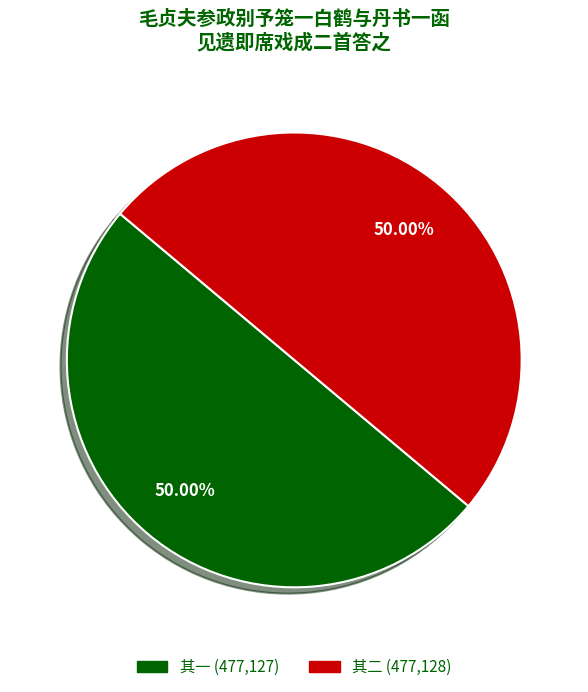

Approximately how many times larger is the value at 其二 (477,128) compared to 其一 (477,127)?

1.0